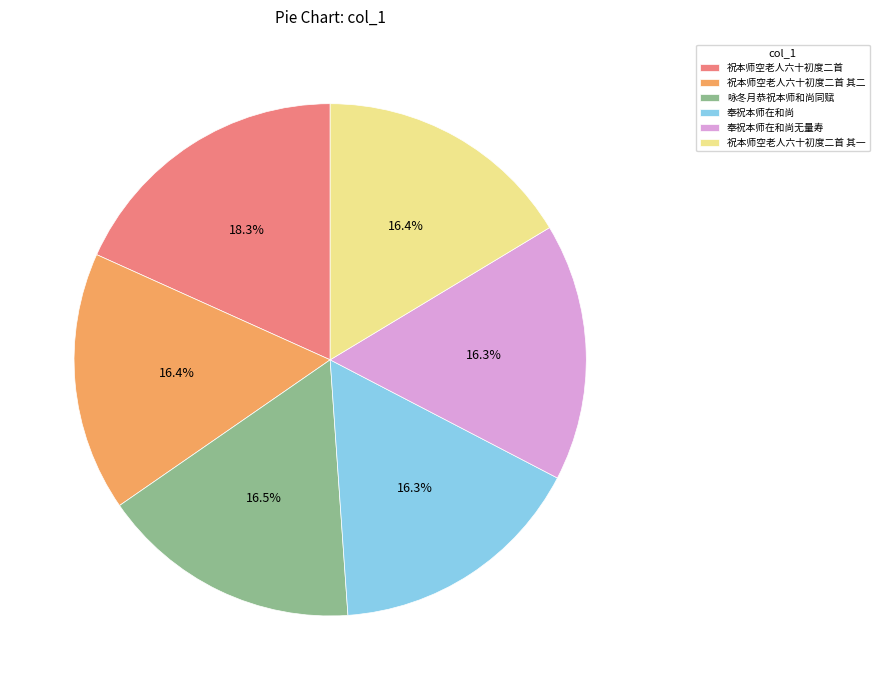

True or false: 祝本师空老人六十初度二首 accounts for 18% of the total.

True